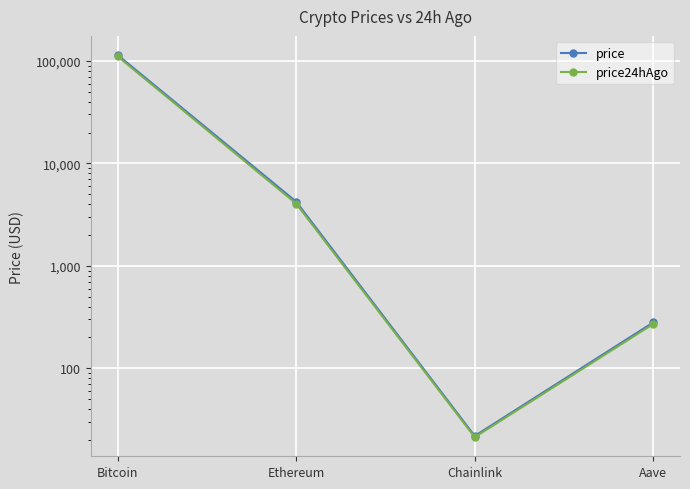

How many interior local valleys does the price24hAgo series have?

1